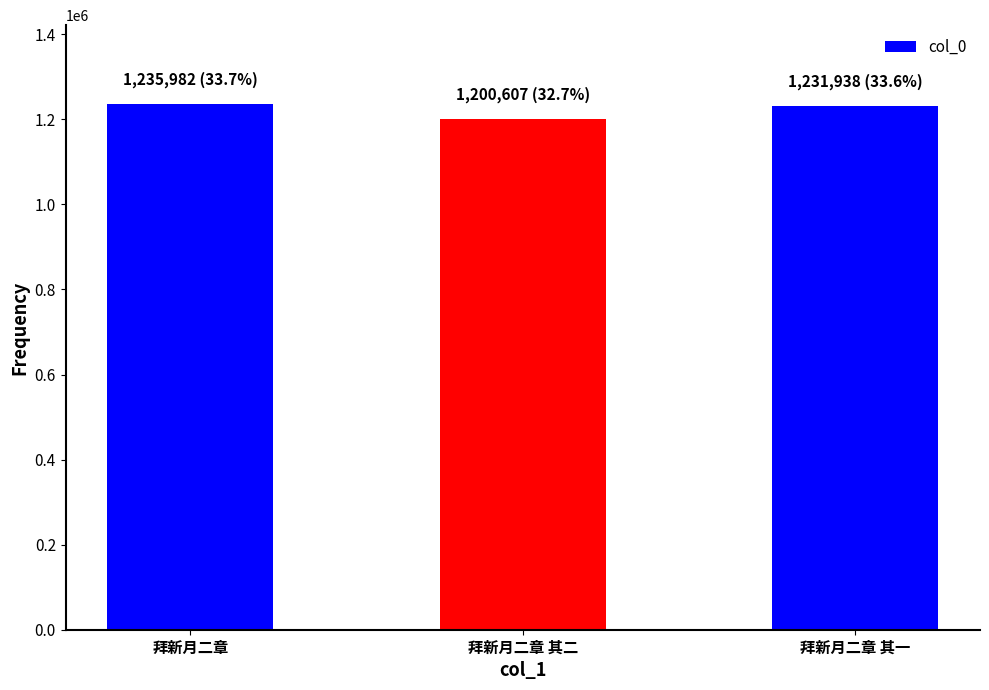

Which has a higher value, 拜新月二章 or 拜新月二章 其二?

拜新月二章